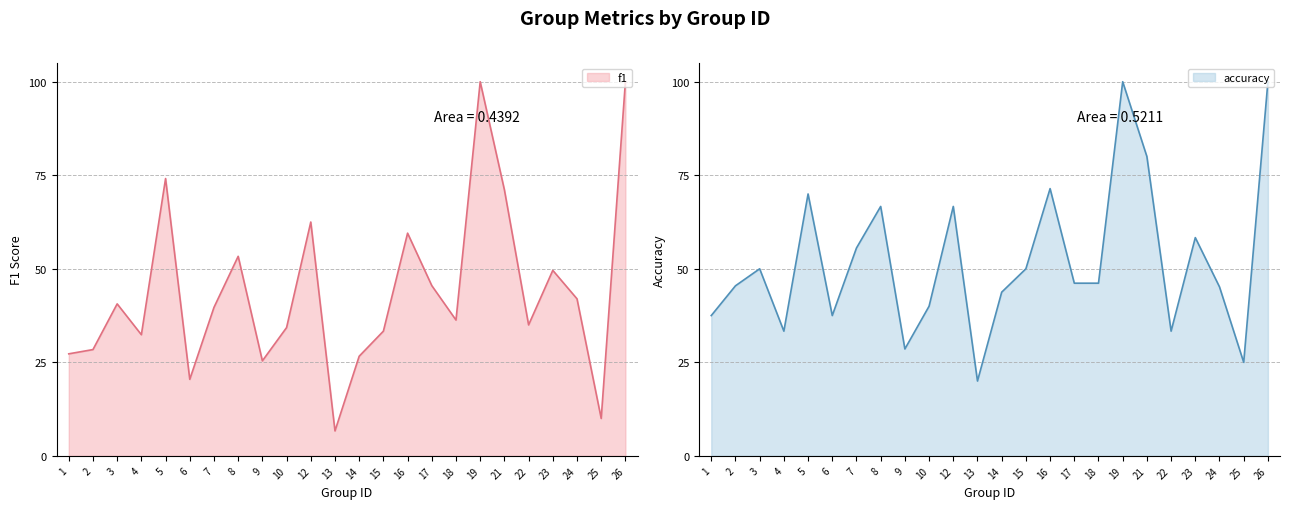

The f1 series shows 1.0 at 26. True or false?

True